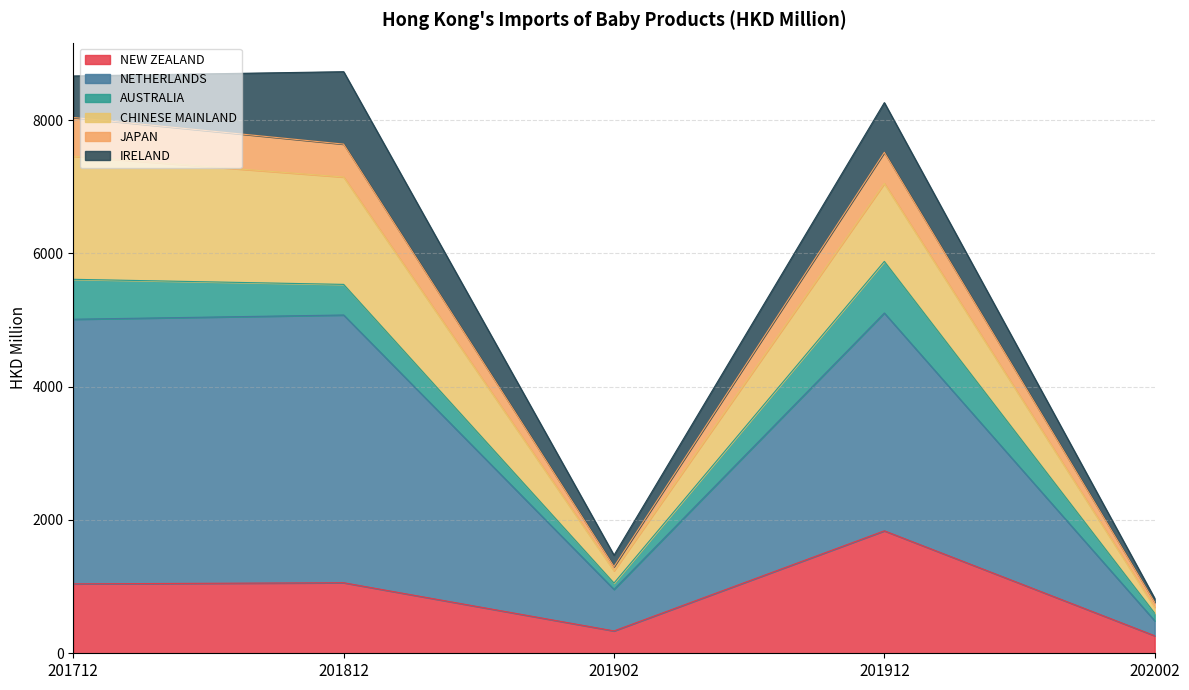

The value of NEW ZEALAND at 202002 is 263.0. True or false?

True